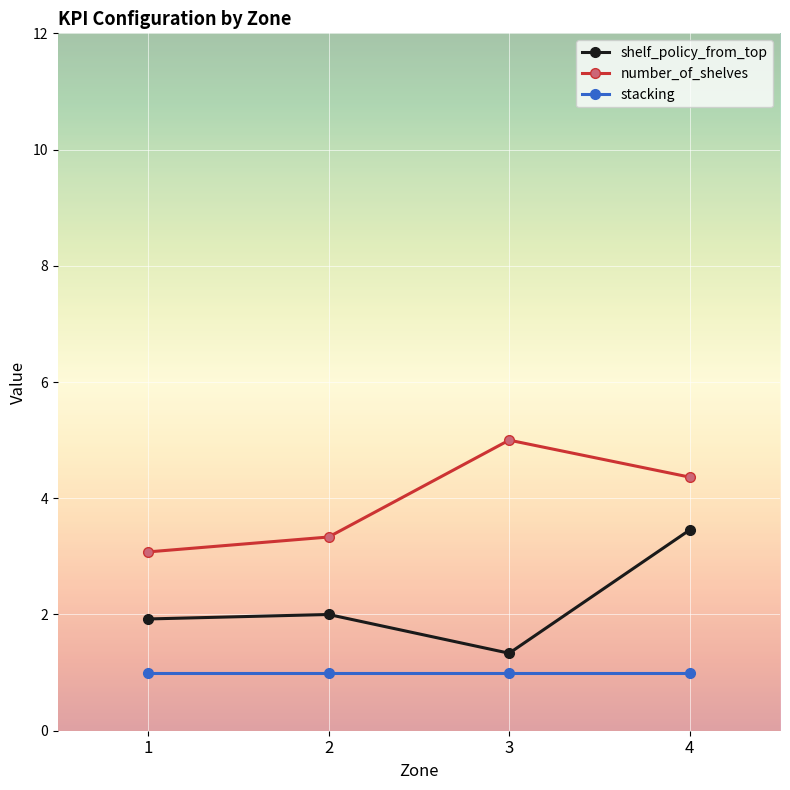

True or false: shelf_policy_from_top and number_of_shelves intersect in this chart.

False